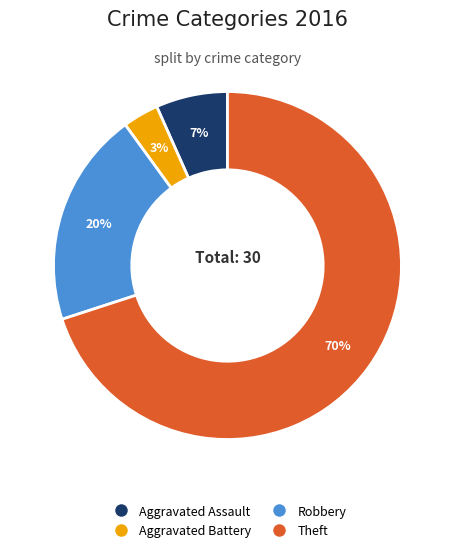

To the nearest percent, what is the difference between the Aggravated Assault and Robbery slice percentages?

13%